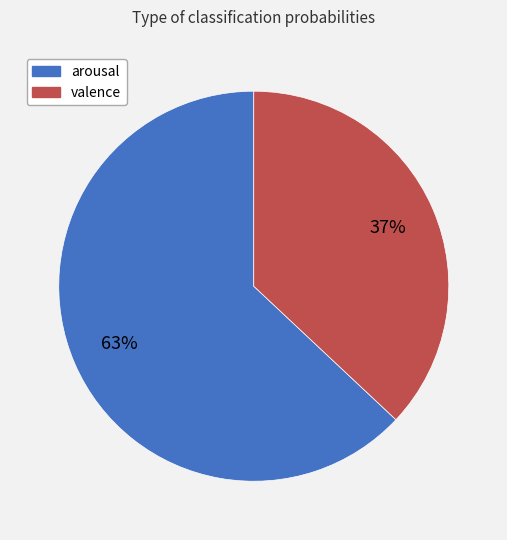

Rank the categories by value from highest to lowest.

arousal, valence